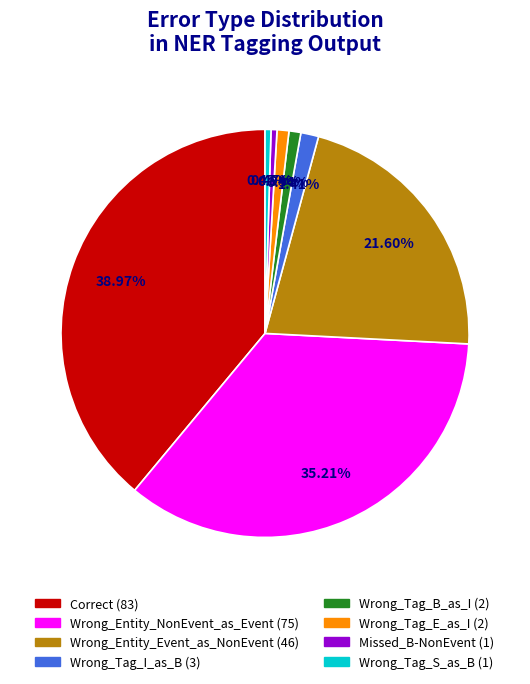

Rank the categories by value from highest to lowest.

Correct, Wrong_Entity_NonEvent_as_Event, Wrong_Entity_Event_as_NonEvent, Wrong_Tag_I_as_B, Wrong_Tag_B_as_I, Wrong_Tag_E_as_I, Missed_B-NonEvent, Wrong_Tag_S_as_B